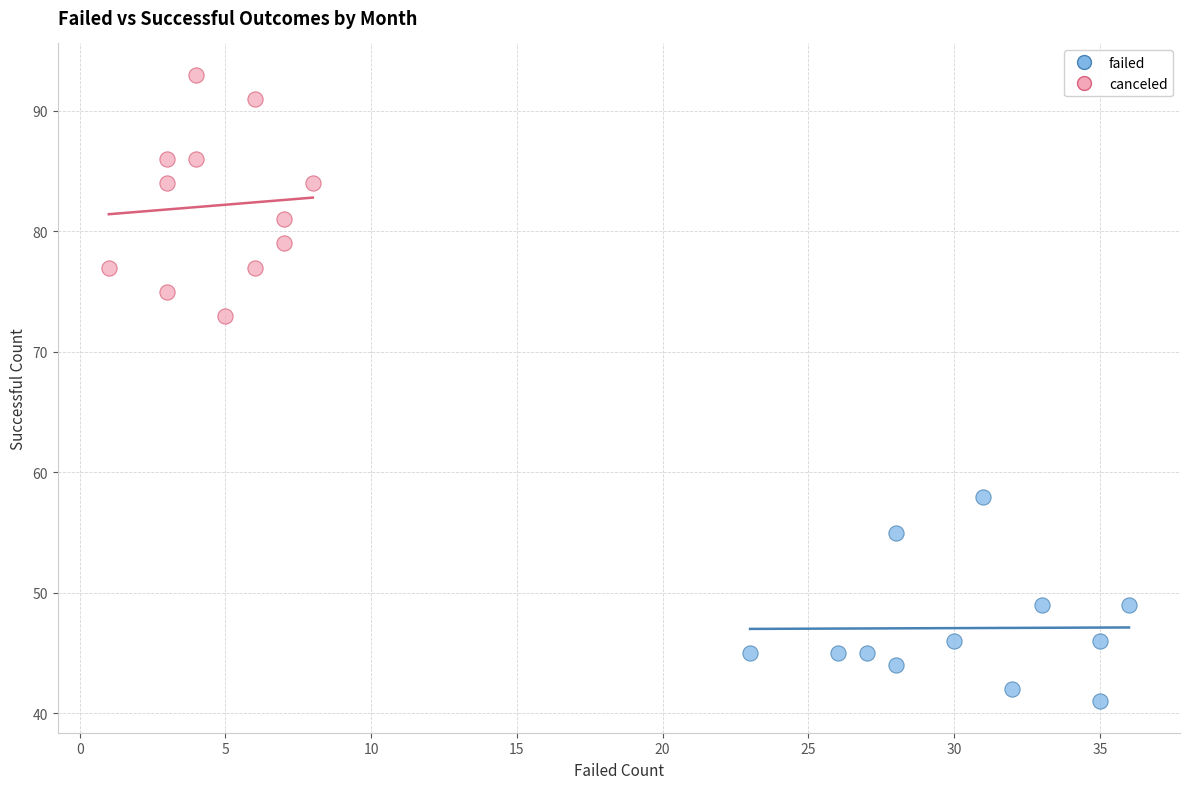

Which series reaches the minimum Y coordinate?

failed